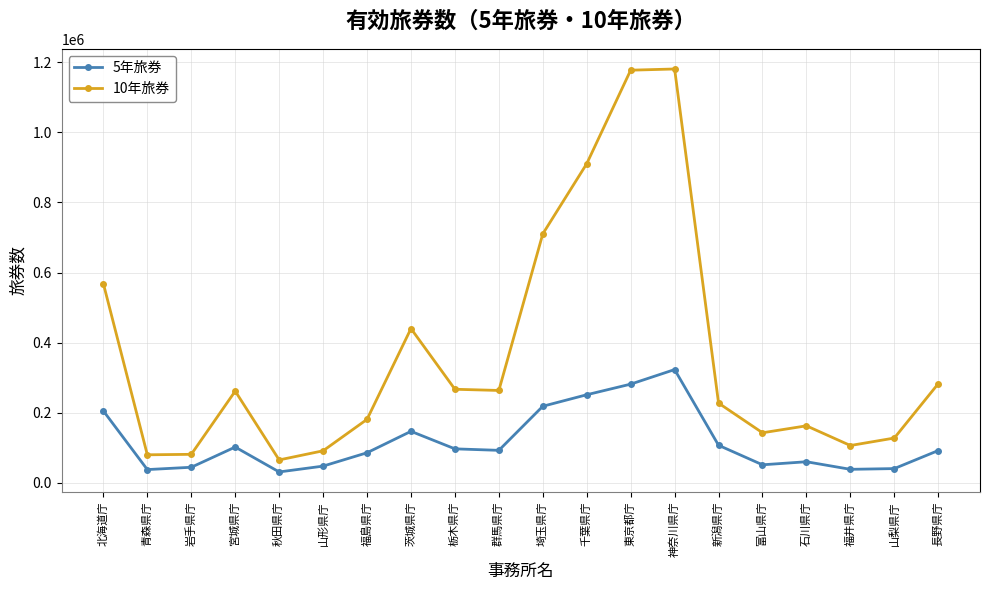

Count the number of categories in the chart.

20